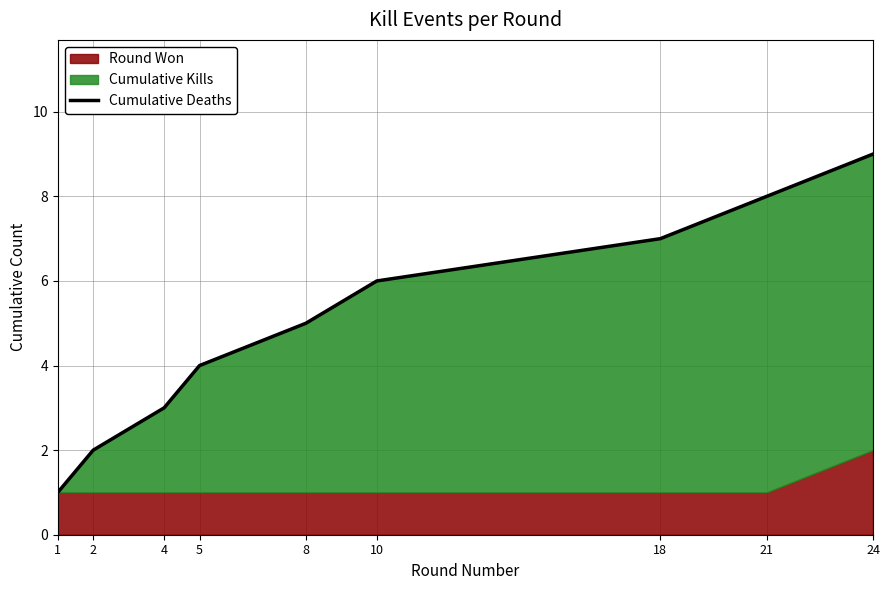

At which label does the data first exceed 5?

10